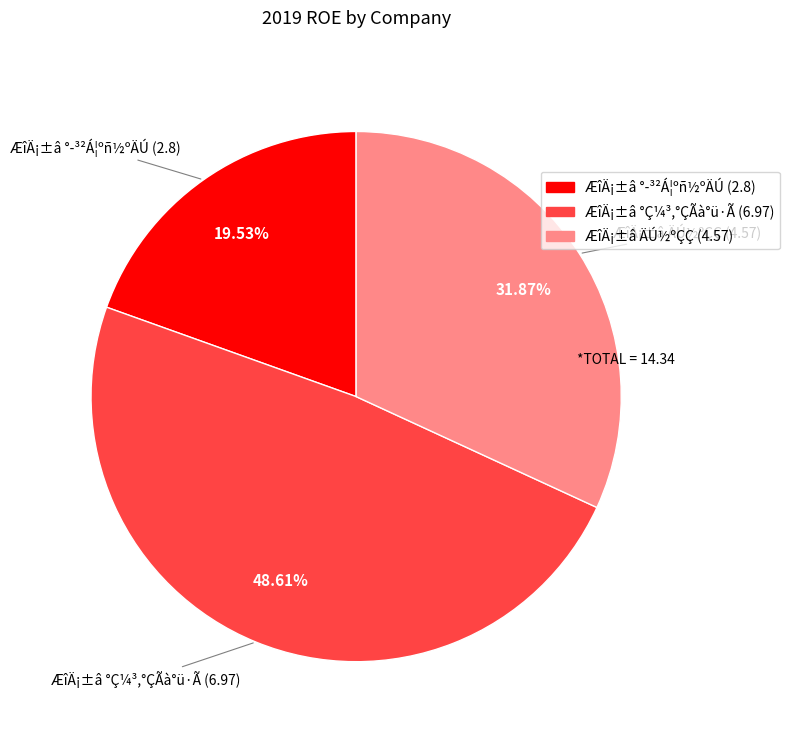

Which has a higher value, ÆîÄ¡±â °­³²Á¦ºñ½ºÄÚ or ÆîÄ¡±â ÄÚ½ºÇÇ?

ÆîÄ¡±â ÄÚ½ºÇÇ